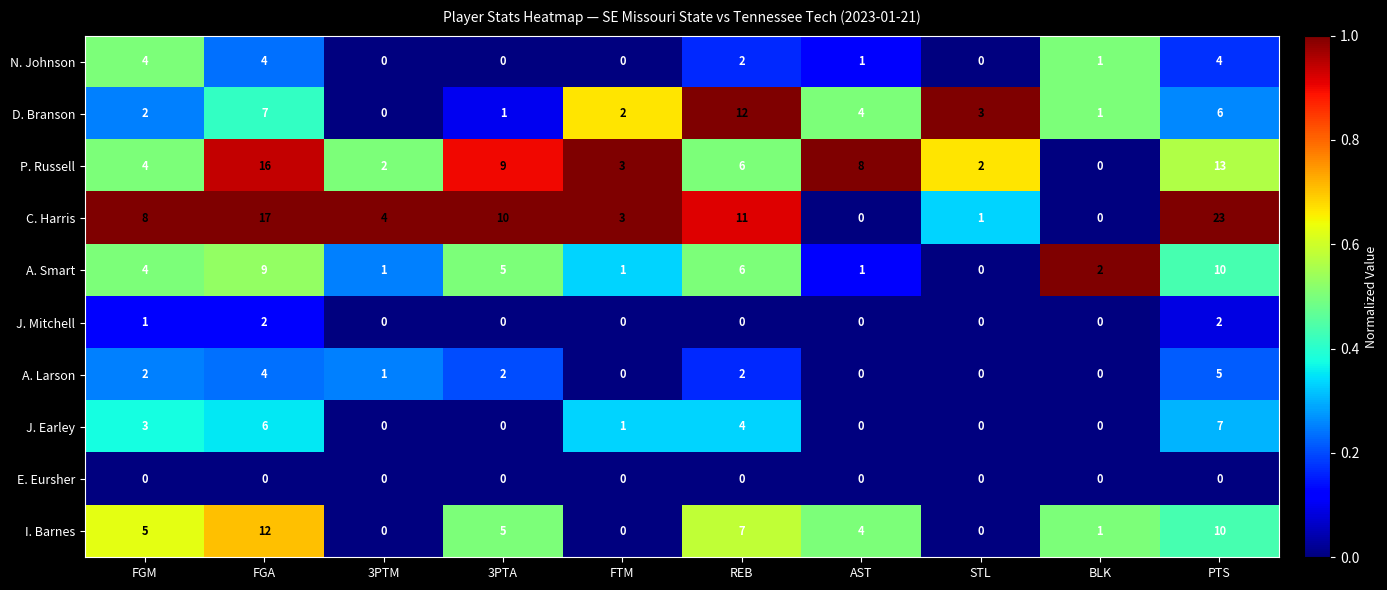

Which category has the highest value across all series?

PTS